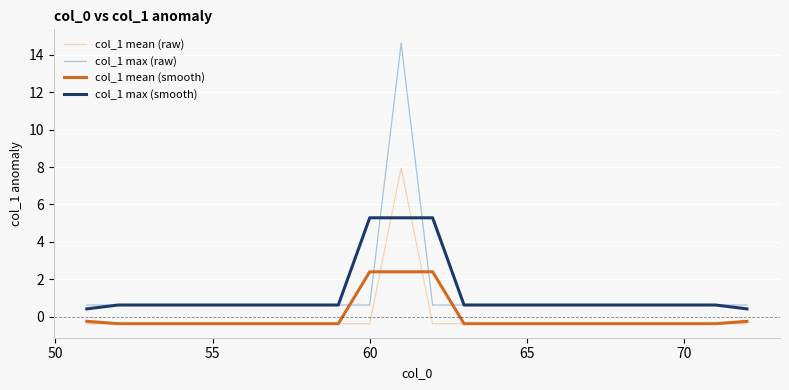

In col_1 mean (raw), how many points are higher than both neighbors (excluding endpoints)?

1